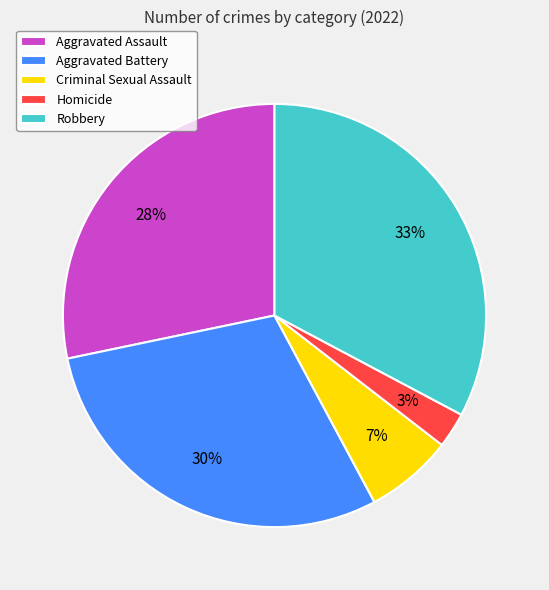

Is the sum of Robbery and Aggravated Battery greater than half?

Yes